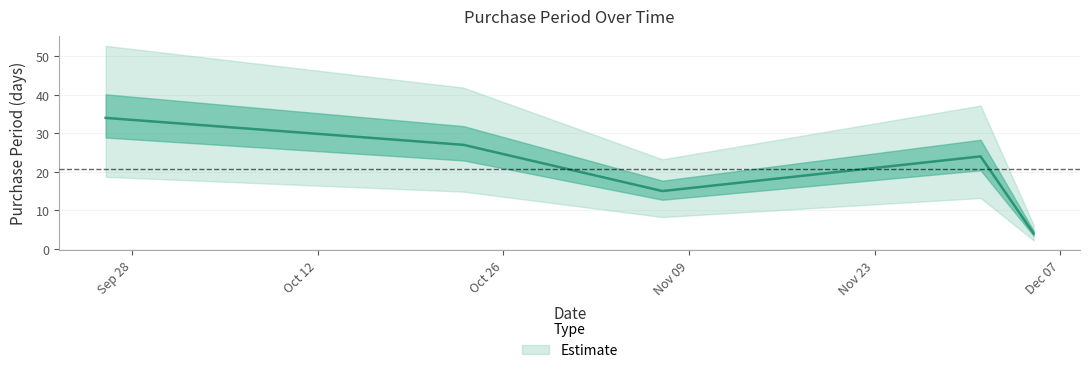

Which has a higher value, 2017-12-01 or 2017-12-05?

2017-12-01